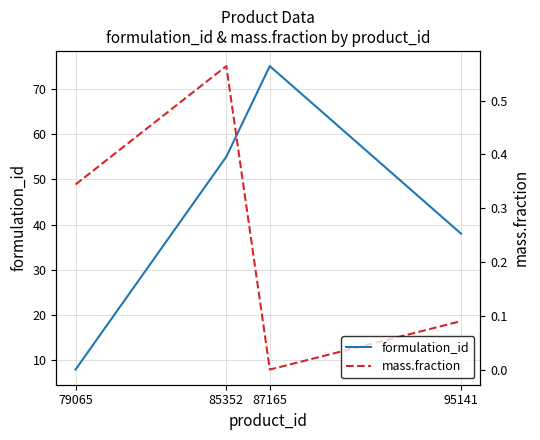

At how many categories does at least one series exceed 54?

2